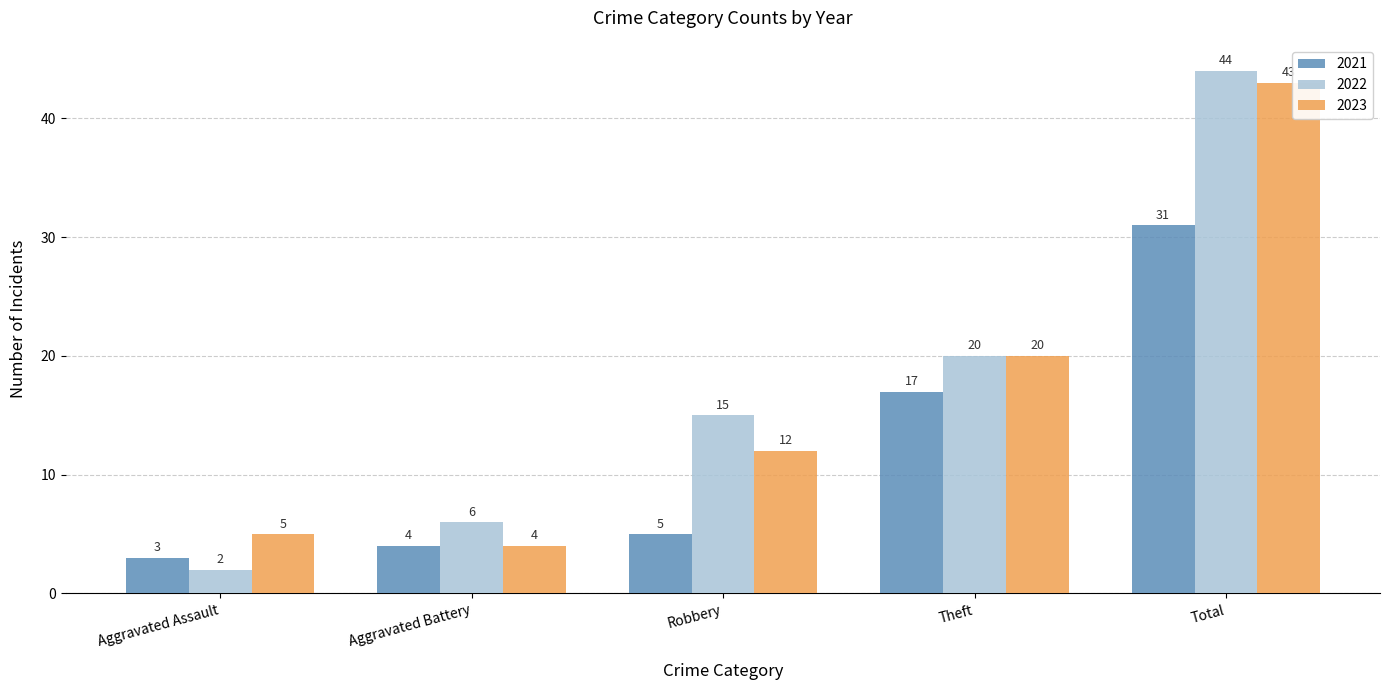

What is the label of the 4th bar from the left?

Theft